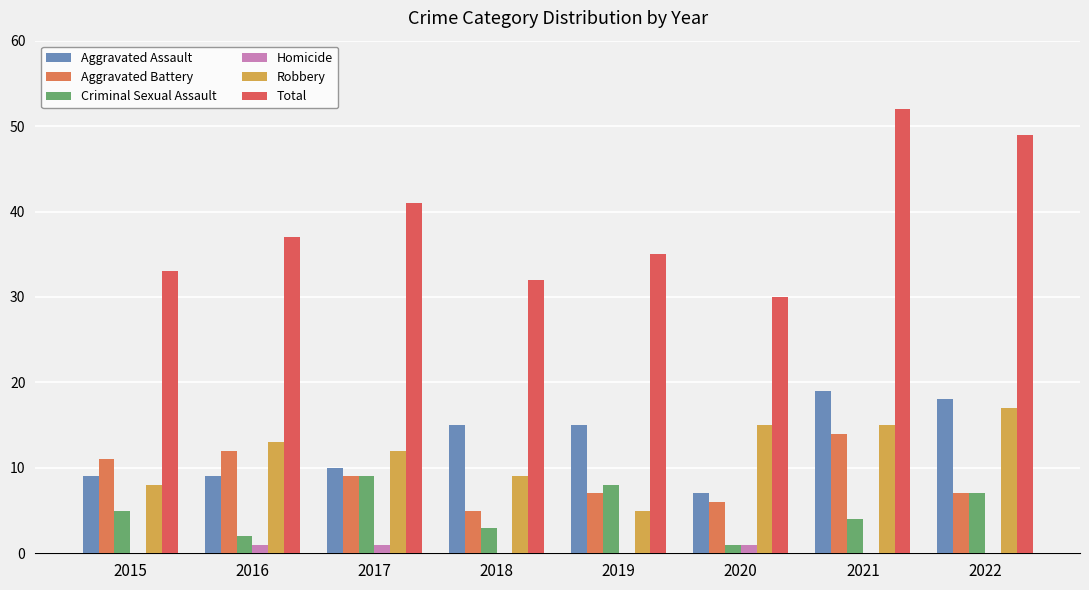

Reading left to right, extract all data points from this chart.

Aggravated Assault: 2015=9	2016=9	2017=10	2018=15	2019=15	2020=7	2021=19	2022=18
Aggravated Battery: 2015=11	2016=12	2017=9	2018=5	2019=7	2020=6	2021=14	2022=7
Criminal Sexual Assault: 2015=5	2016=2	2017=9	2018=3	2019=8	2020=1	2021=4	2022=7
Homicide: 2015=0	2016=1	2017=1	2018=0	2019=0	2020=1	2021=0	2022=0
Robbery: 2015=8	2016=13	2017=12	2018=9	2019=5	2020=15	2021=15	2022=17
Total: 2015=33	2016=37	2017=41	2018=32	2019=35	2020=30	2021=52	2022=49